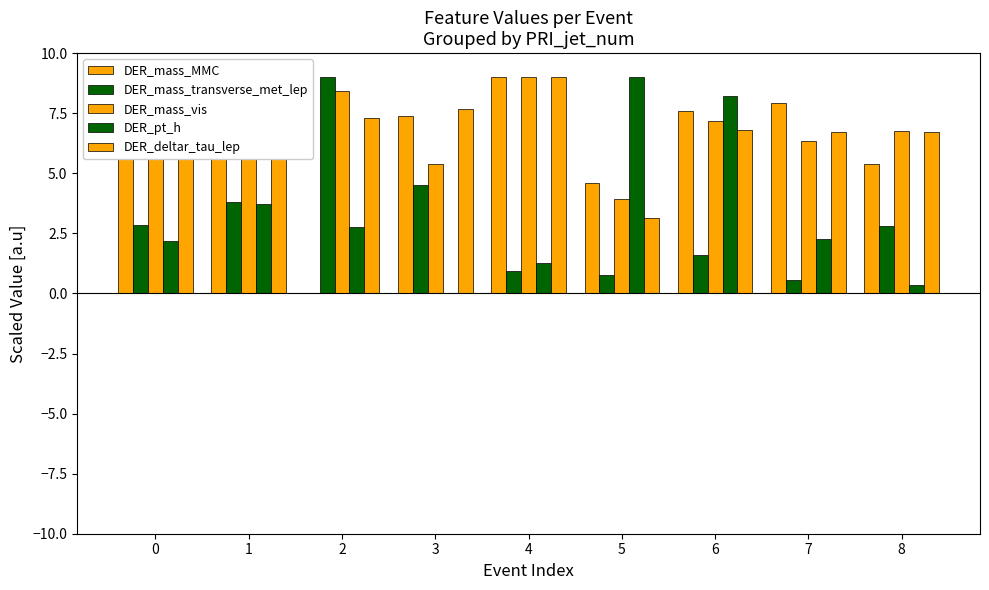

At how many categories does at least one series exceed 5?

9